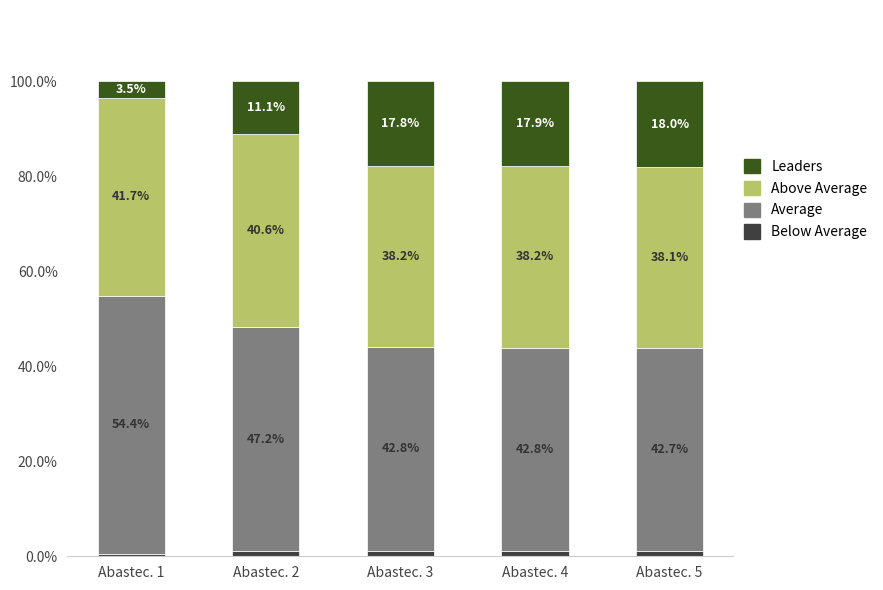

What are all the series names shown in the legend?

Leaders, Above Average, Average, Below Average